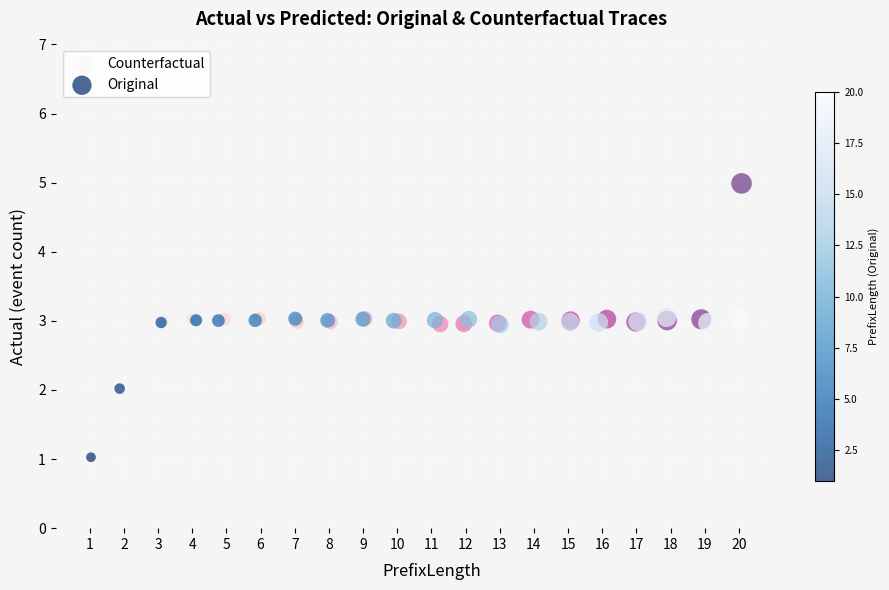

Which series has the largest Y range (max minus min)?

Counterfactual